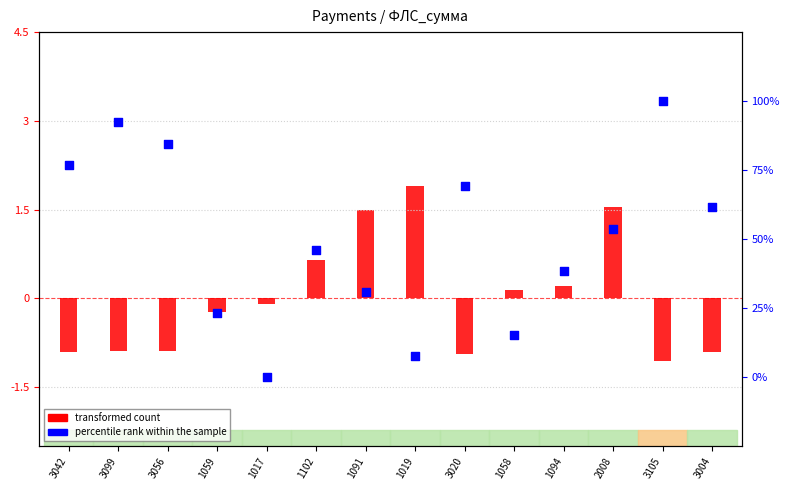

What are all the series names shown in the legend?

transformed count, percentile rank within the sample